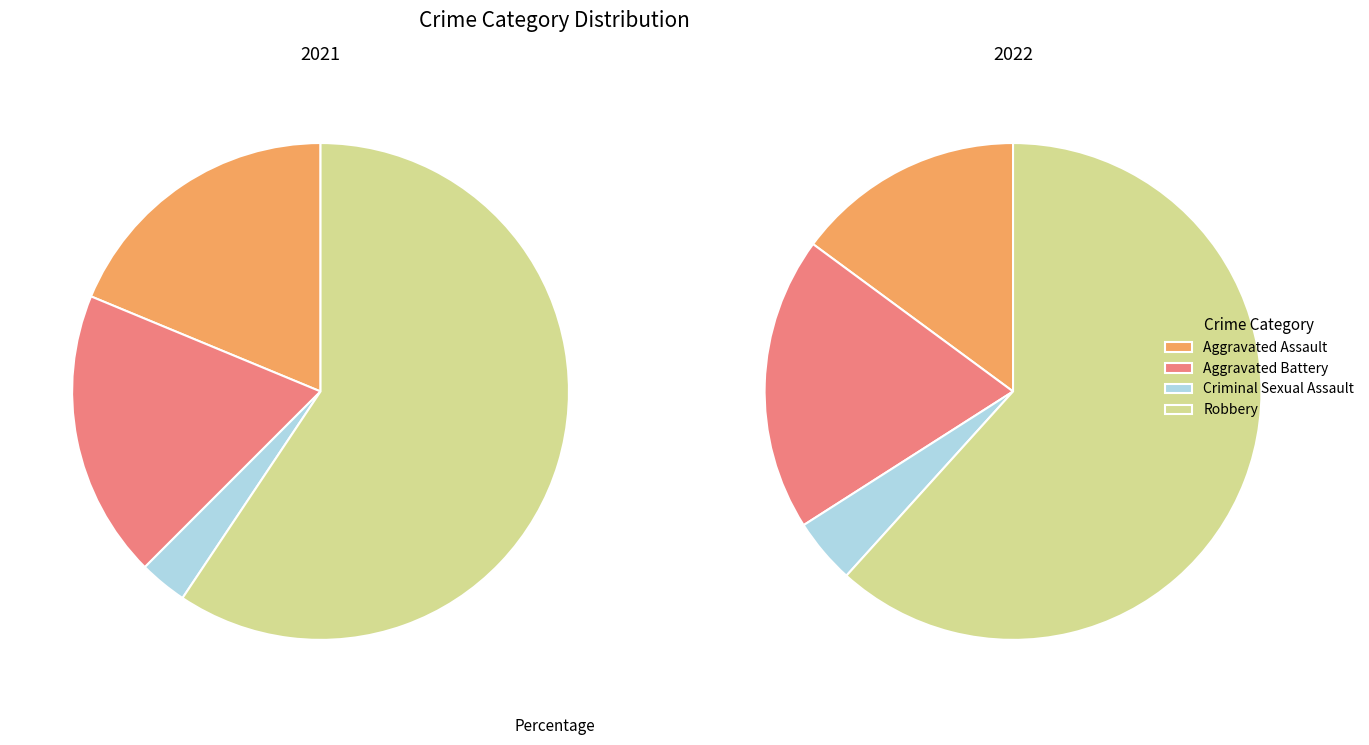

What percentage is the Criminal Sexual Assault slice, to the nearest percent?

3%